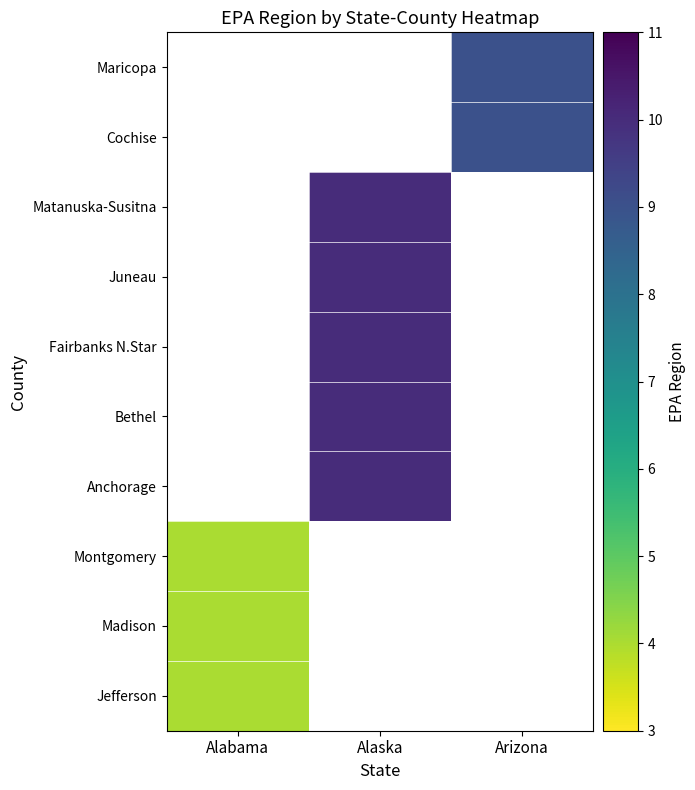

How many series are shown in this chart?

10